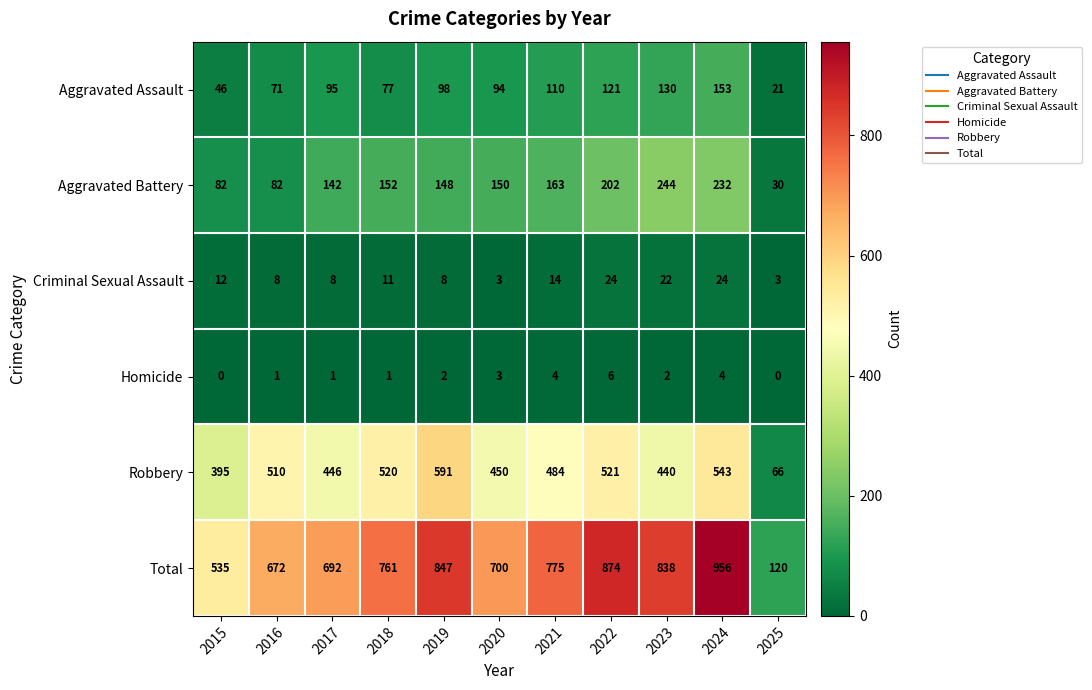

What is the difference between the maximum and minimum values in the Robbery series?

525